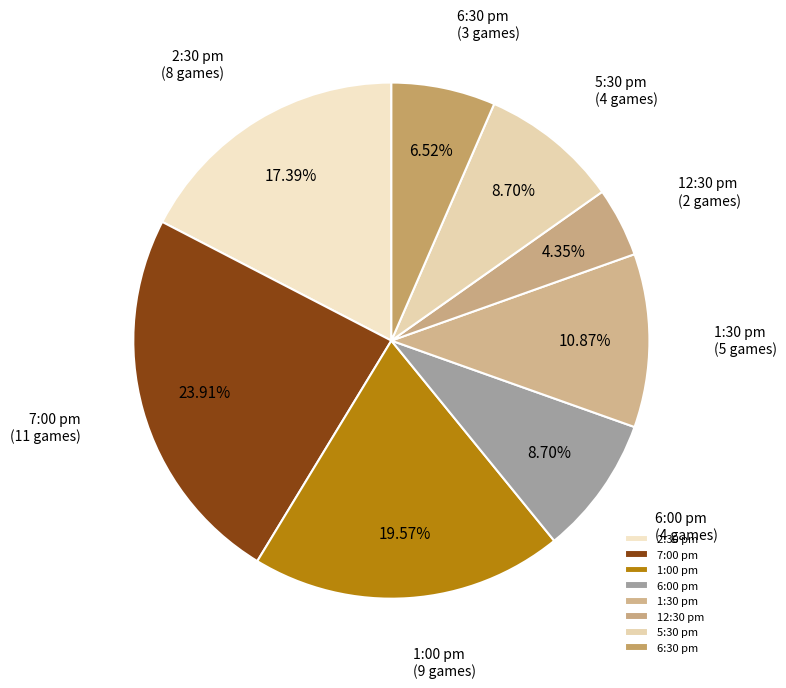

What percentage is the 2:30 pm slice, to the nearest percent?

17%